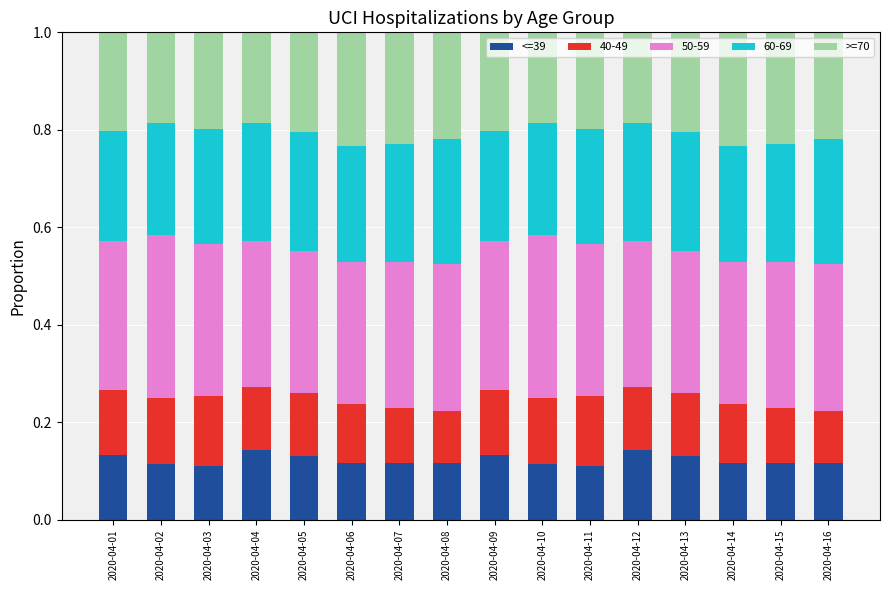

The value of <=39 at 2020-04-02 is 0.1. True or false?

True